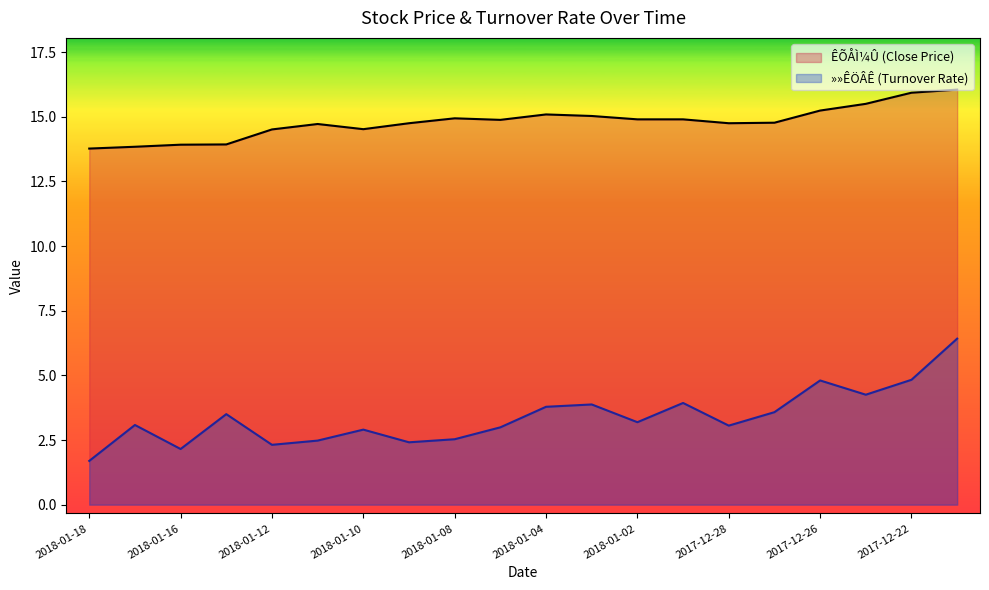

List the series in order of their overall mean, highest first.

ÊÕÅÌ¼Û (Close Price), »»ÊÖÂÊ (Turnover Rate)